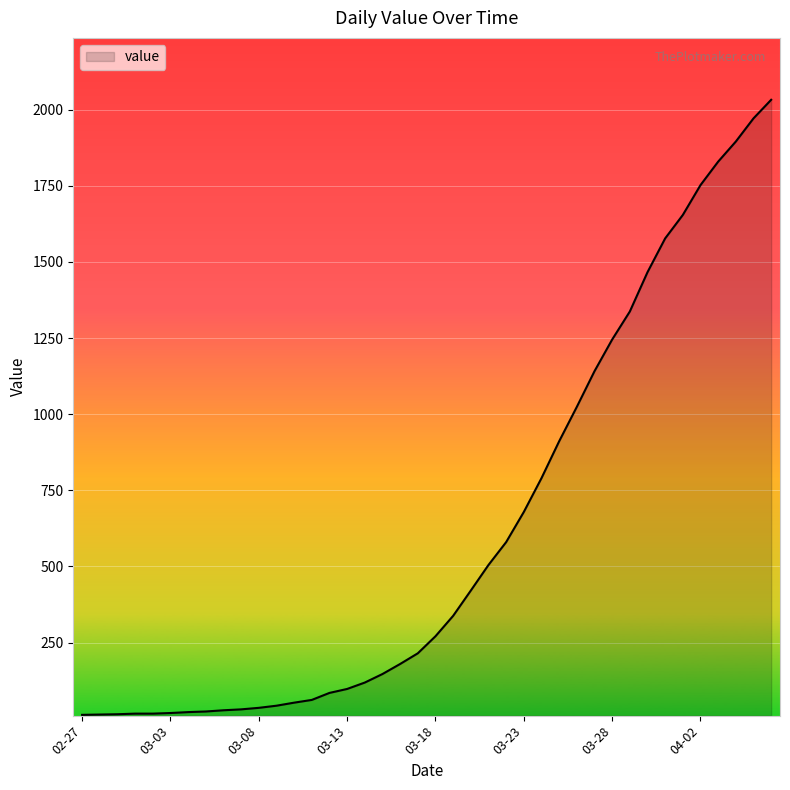

What is the maximum value shown in the chart?

2032